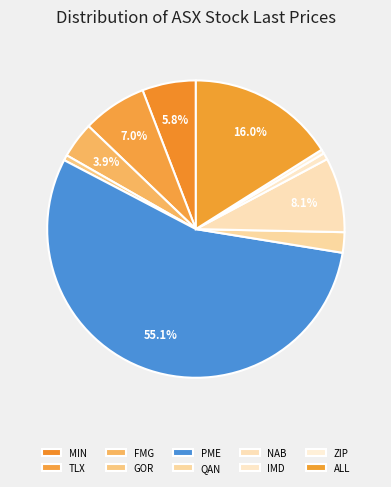

How many slices are in this pie chart?

10